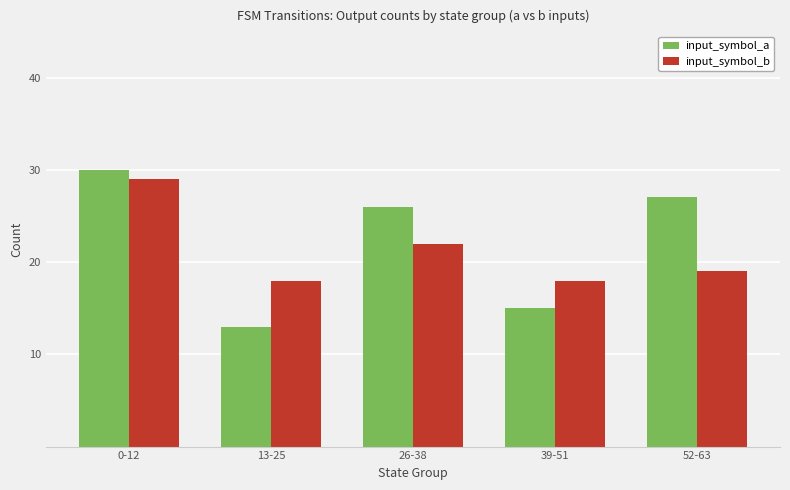

What is the total value across all series at 0-12?

59